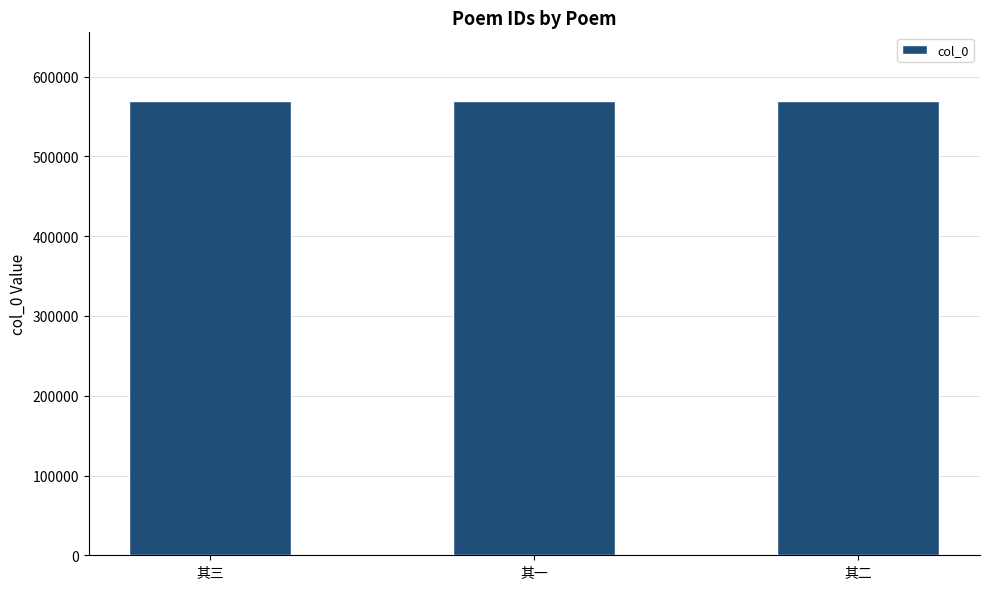

What is the difference between the second highest and minimum values?

1